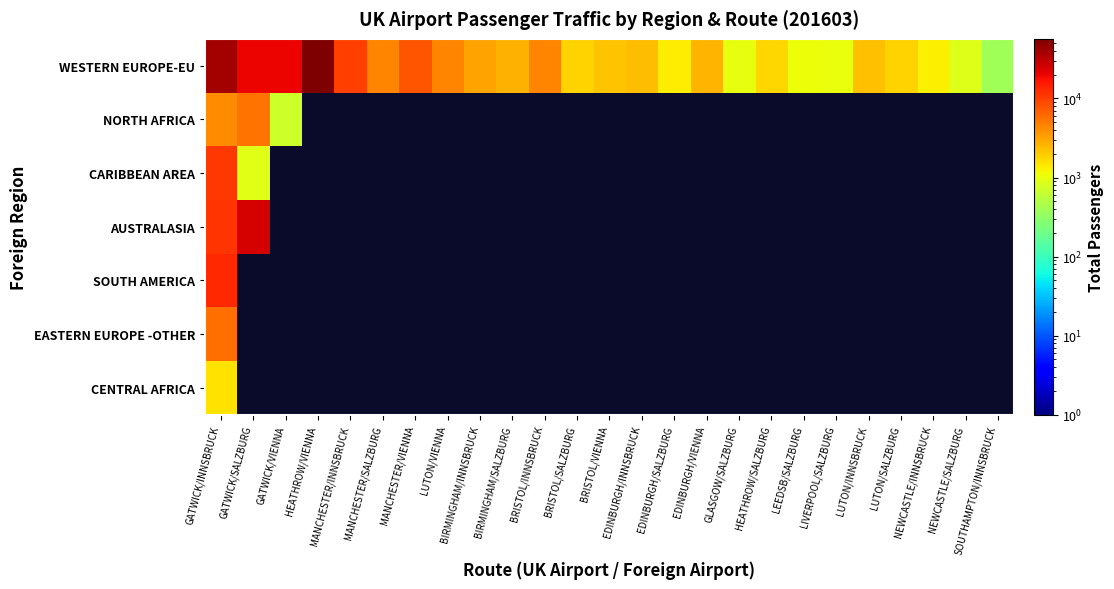

Reading left to right, list all the values displayed in this chart.

WESTERN EUROPE-EU: GATWICK/INNSBRUCK=39978.0	GATWICK/SALZBURG=20341.0	GATWICK/VIENNA=19896.0	HEATHROW/VIENNA=56827.0	MANCHESTER/INNSBRUCK=9965.0	MANCHESTER/SALZBURG=4493.0	MANCHESTER/VIENNA=7692.0	LUTON/VIENNA=4549.0	BIRMINGHAM/INNSBRUCK=3125.0	BIRMINGHAM/SALZBURG=2651.0	BRISTOL/INNSBRUCK=4428.0	BRISTOL/SALZBURG=1837.0	BRISTOL/VIENNA=2162.0	EDINBURGH/INNSBRUCK=2303.0	EDINBURGH/SALZBURG=1323.0	EDINBURGH/VIENNA=2600.0	GLASGOW/SALZBURG=1001.0	HEATHROW/SALZBURG=1776.0	LEEDSB/SALZBURG=1092.0	LIVERPOOL/SALZBURG=1060.0	LUTON/INNSBRUCK=2296.0	LUTON/SALZBURG=1813.0	NEWCASTLE/INNSBRUCK=1314.0	NEWCASTLE/SALZBURG=897.0	SOUTHAMPTON/INNSBRUCK=393.0
NORTH AFRICA: GATWICK/INNSBRUCK=4011.0	GATWICK/SALZBURG=5642.0	GATWICK/VIENNA=714.0	HEATHROW/VIENNA=0.1	MANCHESTER/INNSBRUCK=0.1	MANCHESTER/SALZBURG=0.1	MANCHESTER/VIENNA=0.1	LUTON/VIENNA=0.1	BIRMINGHAM/INNSBRUCK=0.1	BIRMINGHAM/SALZBURG=0.1	BRISTOL/INNSBRUCK=0.1	BRISTOL/SALZBURG=0.1	BRISTOL/VIENNA=0.1	EDINBURGH/INNSBRUCK=0.1	EDINBURGH/SALZBURG=0.1	EDINBURGH/VIENNA=0.1	GLASGOW/SALZBURG=0.1	HEATHROW/SALZBURG=0.1	LEEDSB/SALZBURG=0.1	LIVERPOOL/SALZBURG=0.1	LUTON/INNSBRUCK=0.1	LUTON/SALZBURG=0.1	NEWCASTLE/INNSBRUCK=0.1	NEWCASTLE/SALZBURG=0.1	SOUTHAMPTON/INNSBRUCK=0.1
CARIBBEAN AREA: GATWICK/INNSBRUCK=10741.0	GATWICK/SALZBURG=926.0	GATWICK/VIENNA=0.1	HEATHROW/VIENNA=0.1	MANCHESTER/INNSBRUCK=0.1	MANCHESTER/SALZBURG=0.1	MANCHESTER/VIENNA=0.1	LUTON/VIENNA=0.1	BIRMINGHAM/INNSBRUCK=0.1	BIRMINGHAM/SALZBURG=0.1	BRISTOL/INNSBRUCK=0.1	BRISTOL/SALZBURG=0.1	BRISTOL/VIENNA=0.1	EDINBURGH/INNSBRUCK=0.1	EDINBURGH/SALZBURG=0.1	EDINBURGH/VIENNA=0.1	GLASGOW/SALZBURG=0.1	HEATHROW/SALZBURG=0.1	LEEDSB/SALZBURG=0.1	LIVERPOOL/SALZBURG=0.1	LUTON/INNSBRUCK=0.1	LUTON/SALZBURG=0.1	NEWCASTLE/INNSBRUCK=0.1	NEWCASTLE/SALZBURG=0.1	SOUTHAMPTON/INNSBRUCK=0.1
AUSTRALASIA: GATWICK/INNSBRUCK=11471.0	GATWICK/SALZBURG=24553.0	GATWICK/VIENNA=0.1	HEATHROW/VIENNA=0.1	MANCHESTER/INNSBRUCK=0.1	MANCHESTER/SALZBURG=0.1	MANCHESTER/VIENNA=0.1	LUTON/VIENNA=0.1	BIRMINGHAM/INNSBRUCK=0.1	BIRMINGHAM/SALZBURG=0.1	BRISTOL/INNSBRUCK=0.1	BRISTOL/SALZBURG=0.1	BRISTOL/VIENNA=0.1	EDINBURGH/INNSBRUCK=0.1	EDINBURGH/SALZBURG=0.1	EDINBURGH/VIENNA=0.1	GLASGOW/SALZBURG=0.1	HEATHROW/SALZBURG=0.1	LEEDSB/SALZBURG=0.1	LIVERPOOL/SALZBURG=0.1	LUTON/INNSBRUCK=0.1	LUTON/SALZBURG=0.1	NEWCASTLE/INNSBRUCK=0.1	NEWCASTLE/SALZBURG=0.1	SOUTHAMPTON/INNSBRUCK=0.1
SOUTH AMERICA: GATWICK/INNSBRUCK=13109.0	GATWICK/SALZBURG=0.1	GATWICK/VIENNA=0.1	HEATHROW/VIENNA=0.1	MANCHESTER/INNSBRUCK=0.1	MANCHESTER/SALZBURG=0.1	MANCHESTER/VIENNA=0.1	LUTON/VIENNA=0.1	BIRMINGHAM/INNSBRUCK=0.1	BIRMINGHAM/SALZBURG=0.1	BRISTOL/INNSBRUCK=0.1	BRISTOL/SALZBURG=0.1	BRISTOL/VIENNA=0.1	EDINBURGH/INNSBRUCK=0.1	EDINBURGH/SALZBURG=0.1	EDINBURGH/VIENNA=0.1	GLASGOW/SALZBURG=0.1	HEATHROW/SALZBURG=0.1	LEEDSB/SALZBURG=0.1	LIVERPOOL/SALZBURG=0.1	LUTON/INNSBRUCK=0.1	LUTON/SALZBURG=0.1	NEWCASTLE/INNSBRUCK=0.1	NEWCASTLE/SALZBURG=0.1	SOUTHAMPTON/INNSBRUCK=0.1
EASTERN EUROPE -OTHER: GATWICK/INNSBRUCK=5711.0	GATWICK/SALZBURG=0.1	GATWICK/VIENNA=0.1	HEATHROW/VIENNA=0.1	MANCHESTER/INNSBRUCK=0.1	MANCHESTER/SALZBURG=0.1	MANCHESTER/VIENNA=0.1	LUTON/VIENNA=0.1	BIRMINGHAM/INNSBRUCK=0.1	BIRMINGHAM/SALZBURG=0.1	BRISTOL/INNSBRUCK=0.1	BRISTOL/SALZBURG=0.1	BRISTOL/VIENNA=0.1	EDINBURGH/INNSBRUCK=0.1	EDINBURGH/SALZBURG=0.1	EDINBURGH/VIENNA=0.1	GLASGOW/SALZBURG=0.1	HEATHROW/SALZBURG=0.1	LEEDSB/SALZBURG=0.1	LIVERPOOL/SALZBURG=0.1	LUTON/INNSBRUCK=0.1	LUTON/SALZBURG=0.1	NEWCASTLE/INNSBRUCK=0.1	NEWCASTLE/SALZBURG=0.1	SOUTHAMPTON/INNSBRUCK=0.1
CENTRAL AFRICA: GATWICK/INNSBRUCK=1531.0	GATWICK/SALZBURG=0.1	GATWICK/VIENNA=0.1	HEATHROW/VIENNA=0.1	MANCHESTER/INNSBRUCK=0.1	MANCHESTER/SALZBURG=0.1	MANCHESTER/VIENNA=0.1	LUTON/VIENNA=0.1	BIRMINGHAM/INNSBRUCK=0.1	BIRMINGHAM/SALZBURG=0.1	BRISTOL/INNSBRUCK=0.1	BRISTOL/SALZBURG=0.1	BRISTOL/VIENNA=0.1	EDINBURGH/INNSBRUCK=0.1	EDINBURGH/SALZBURG=0.1	EDINBURGH/VIENNA=0.1	GLASGOW/SALZBURG=0.1	HEATHROW/SALZBURG=0.1	LEEDSB/SALZBURG=0.1	LIVERPOOL/SALZBURG=0.1	LUTON/INNSBRUCK=0.1	LUTON/SALZBURG=0.1	NEWCASTLE/INNSBRUCK=0.1	NEWCASTLE/SALZBURG=0.1	SOUTHAMPTON/INNSBRUCK=0.1